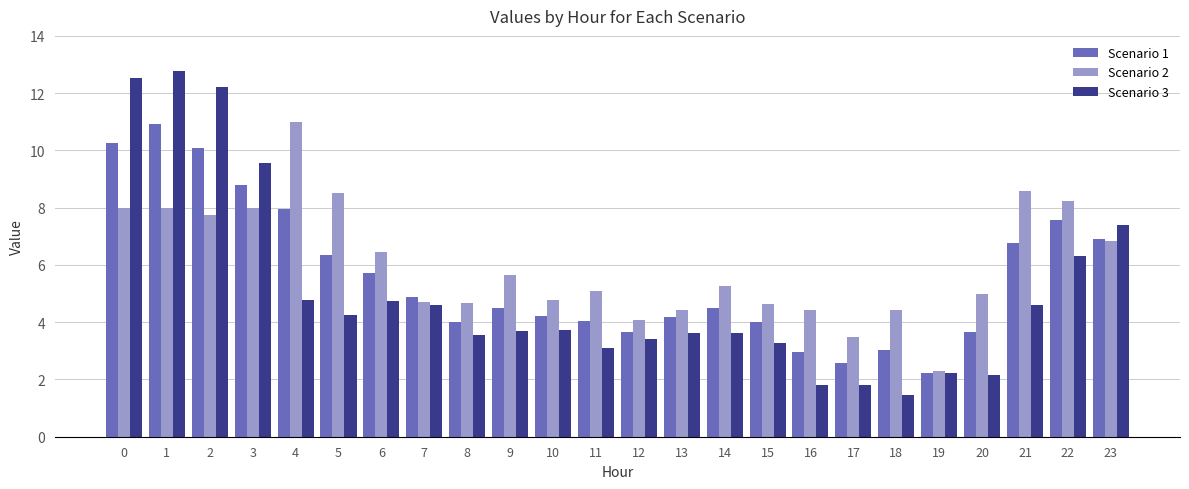

What is the difference between the highest and lowest values at 7?

0.3